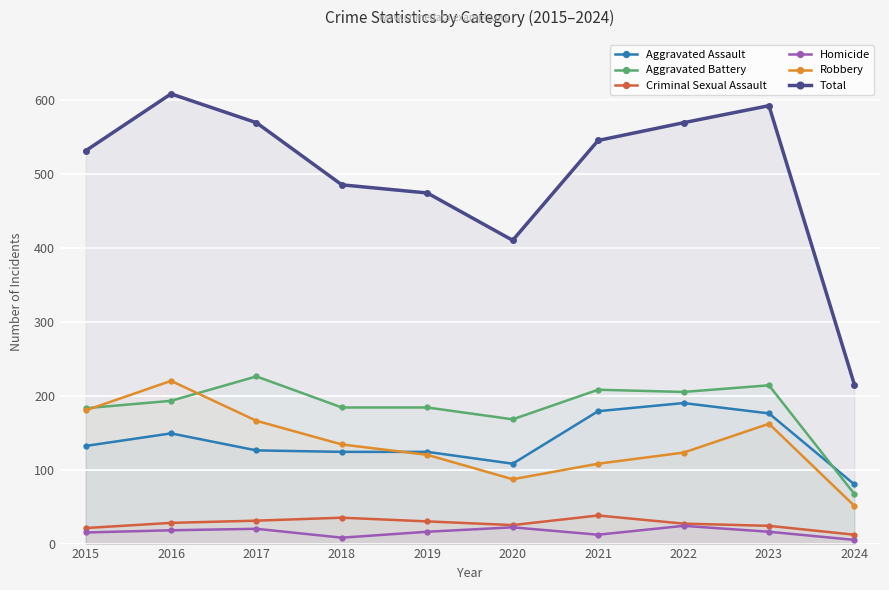

Where is the first local maximum for Total?

2016